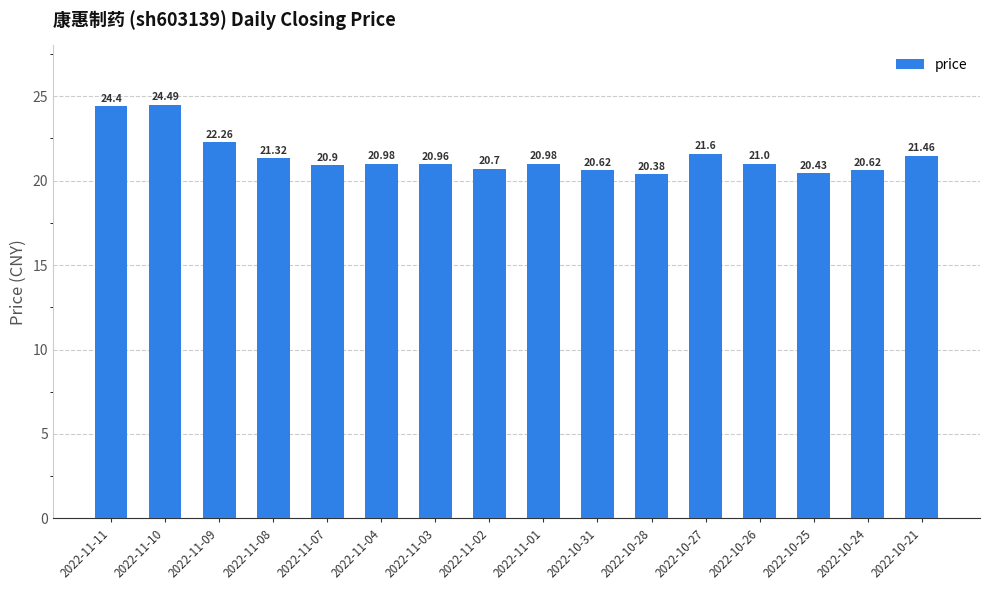

What is the sum of all values?

343.1